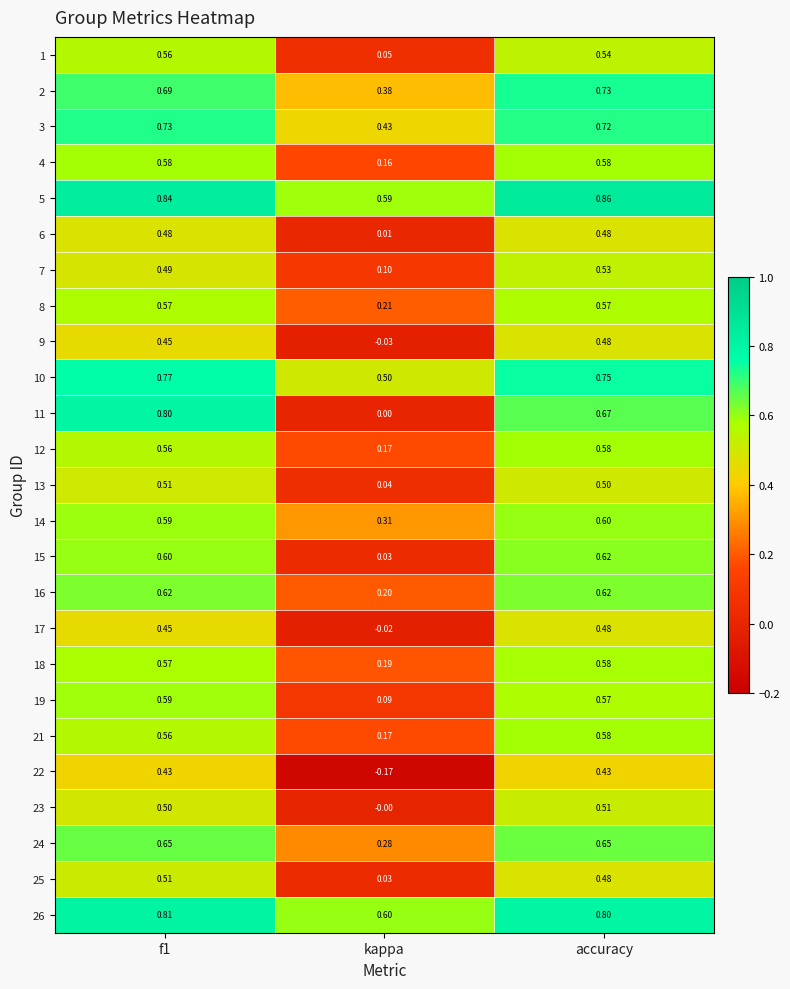

Count the number of data series in this chart.

25